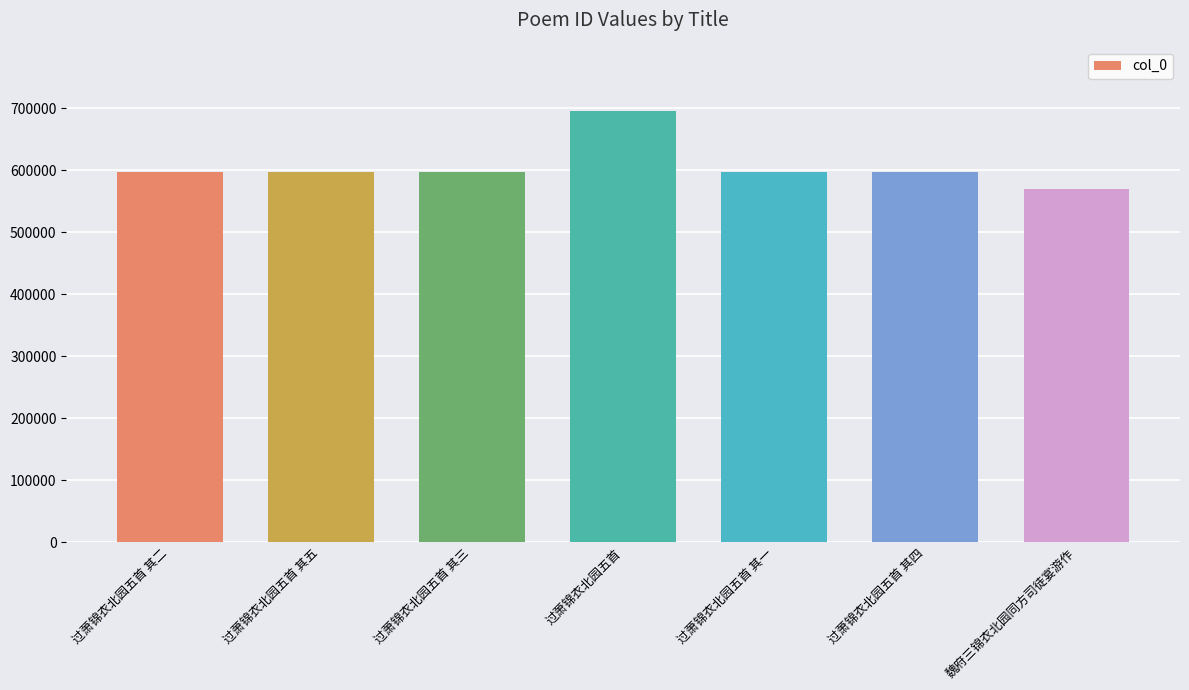

The chart shows a value of 598110 at 过萧锦衣北园五首 其二. True or false?

True